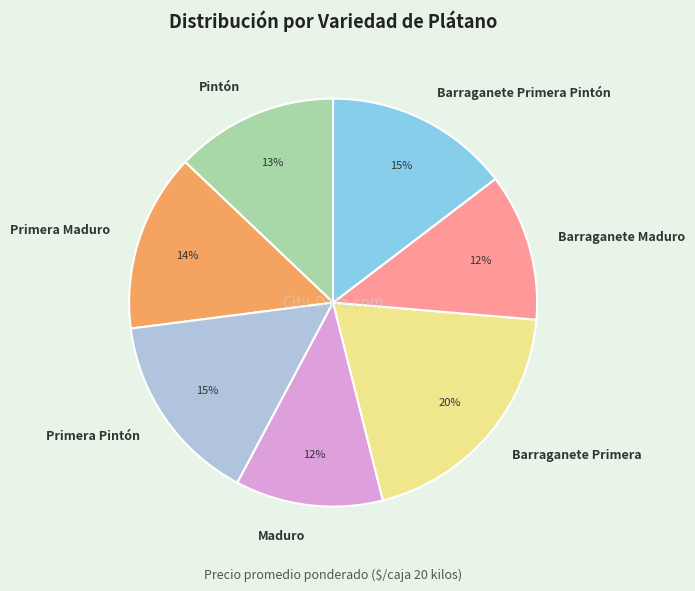

True or false: Barraganete Primera accounts for 9% of the total.

False